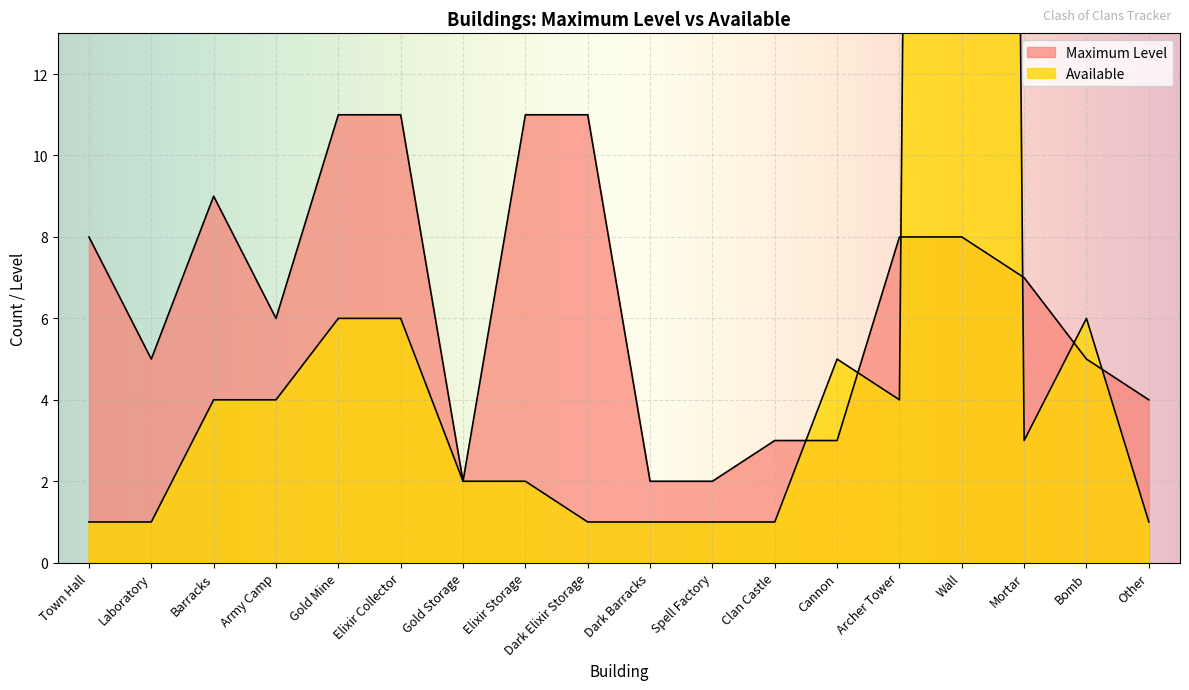

Where does the Maximum Level series first go above 7?

Town Hall